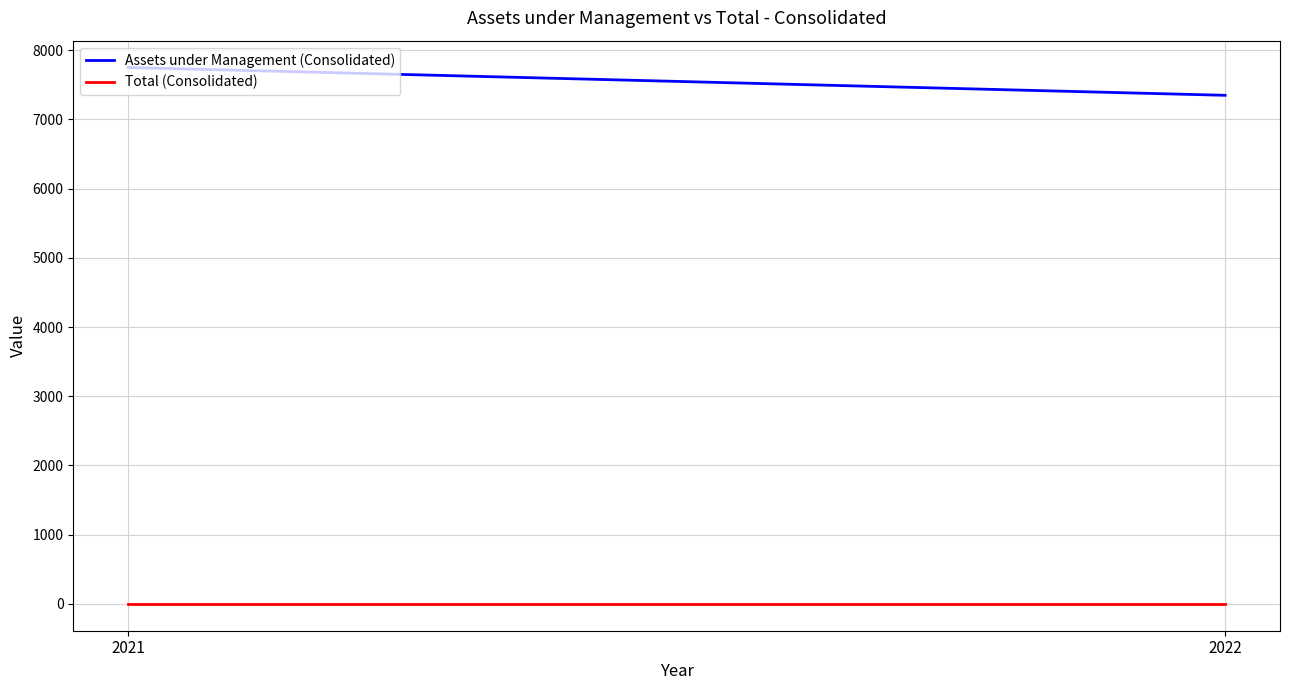

Reading left to right, list all the values displayed in this chart.

Assets under Management (Consolidated): 2021=7750	2022=7348
Total (Consolidated): 2021=0	2022=0